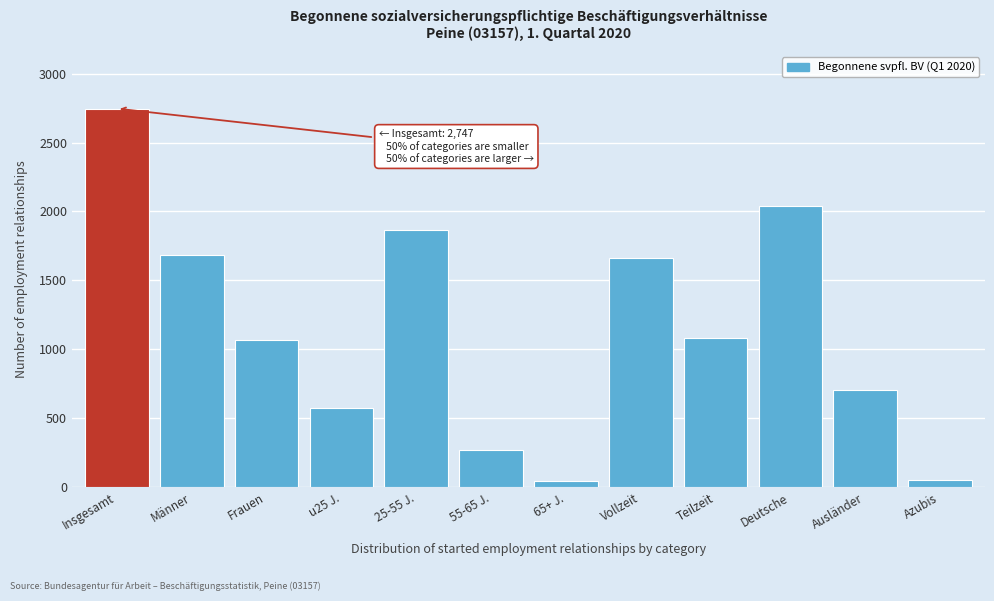

What is the sum of all values?

13787